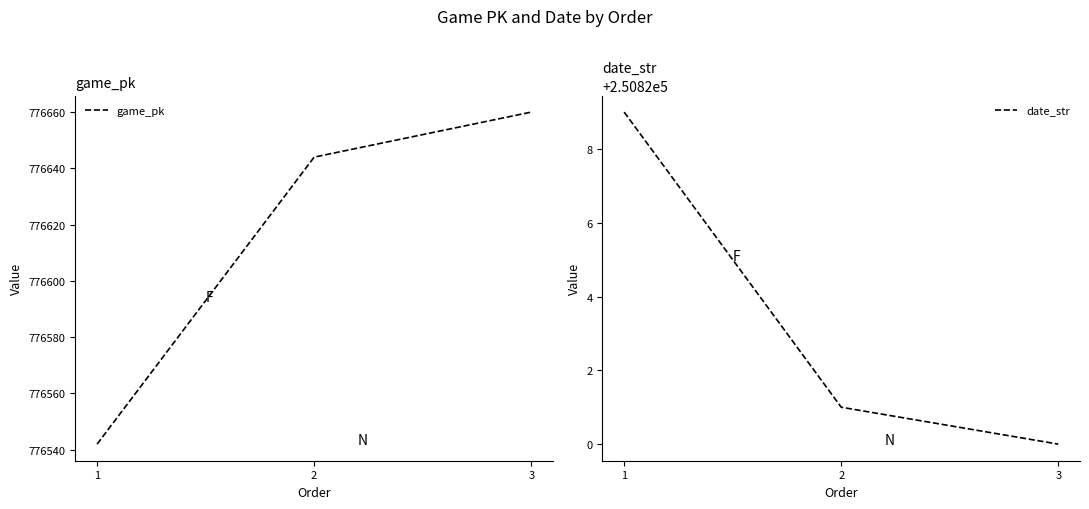

What is the difference between the game_pk values at 1 and 2?

102